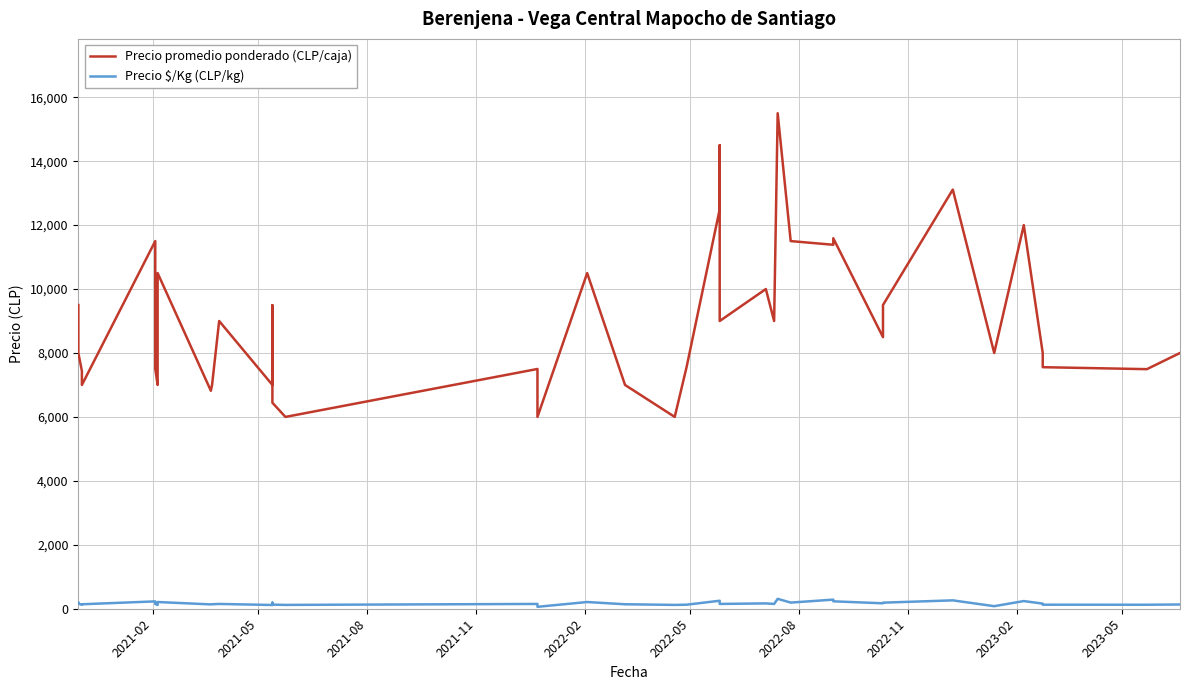

Is the value of Precio promedio ponderado (CLP/caja) at 11 greater than the value of Precio $/Kg (CLP/kg) at 27?

Yes